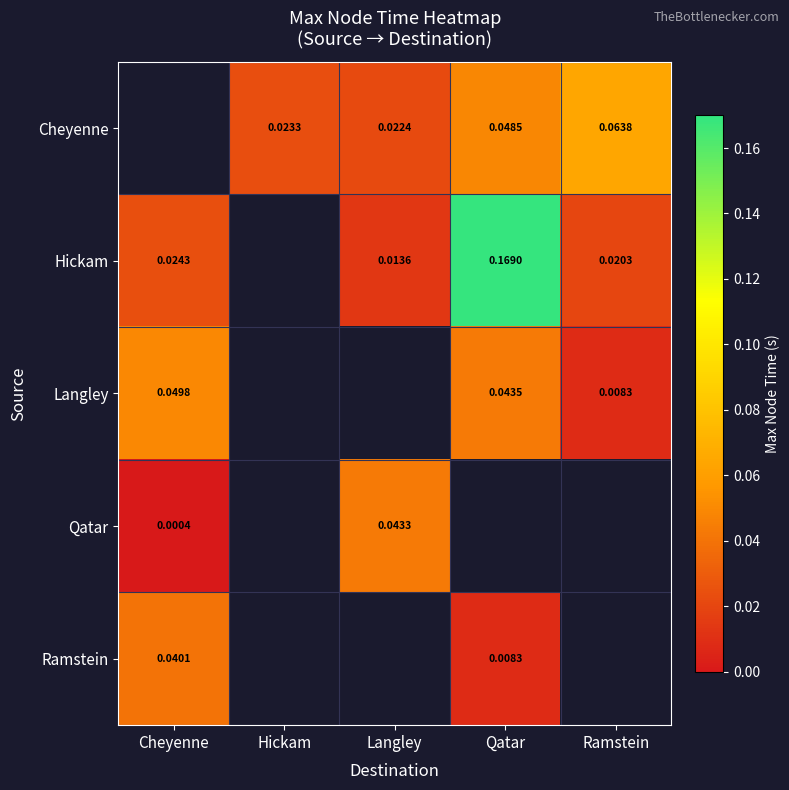

Is the value of Hickam at Langley greater than the value of Ramstein at Qatar?

Yes